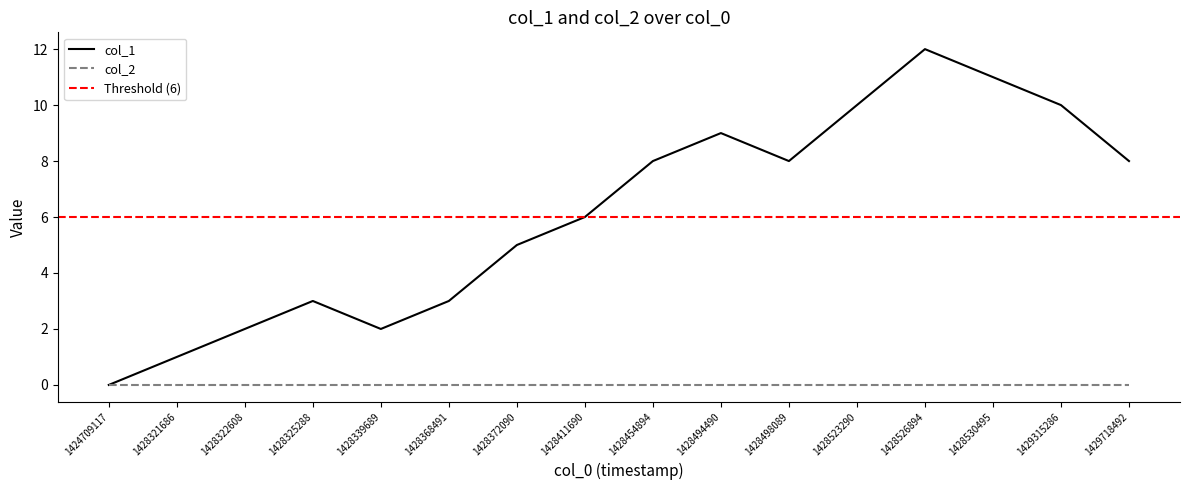

At which category does the data reach its first local valley?

1428339689